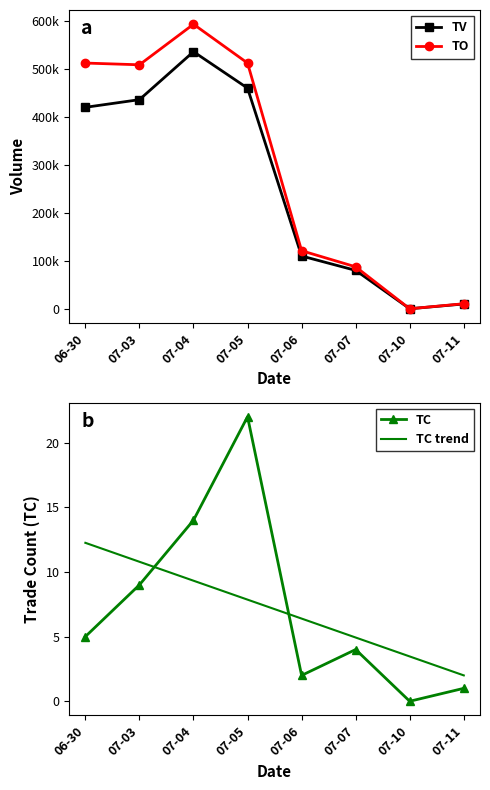

True or false: TO and TC trend intersect in this chart.

True